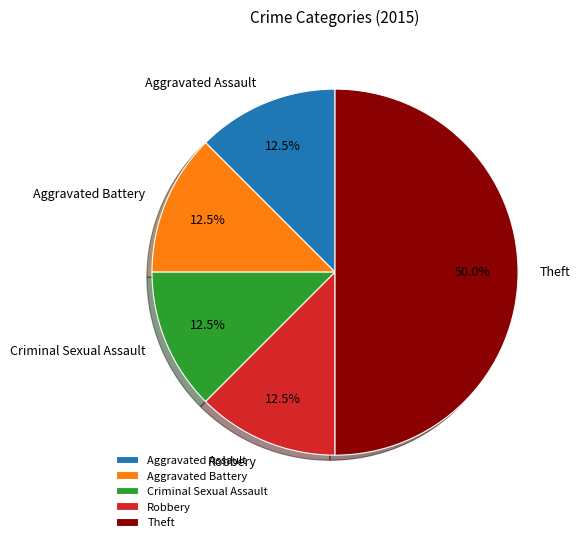

Which has a higher value, Robbery or Theft?

Theft